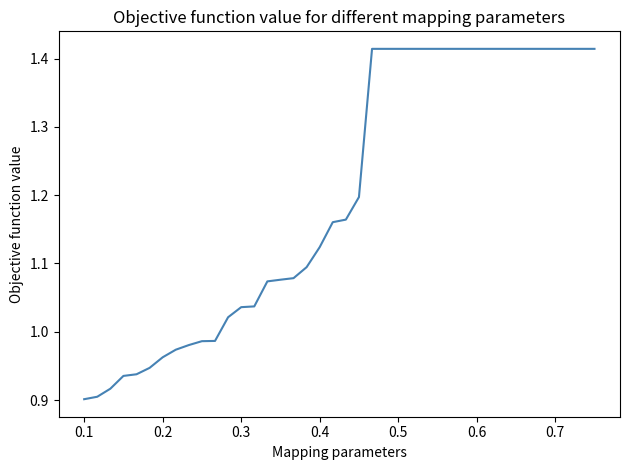

What is the difference between the maximum and minimum values?

0.5